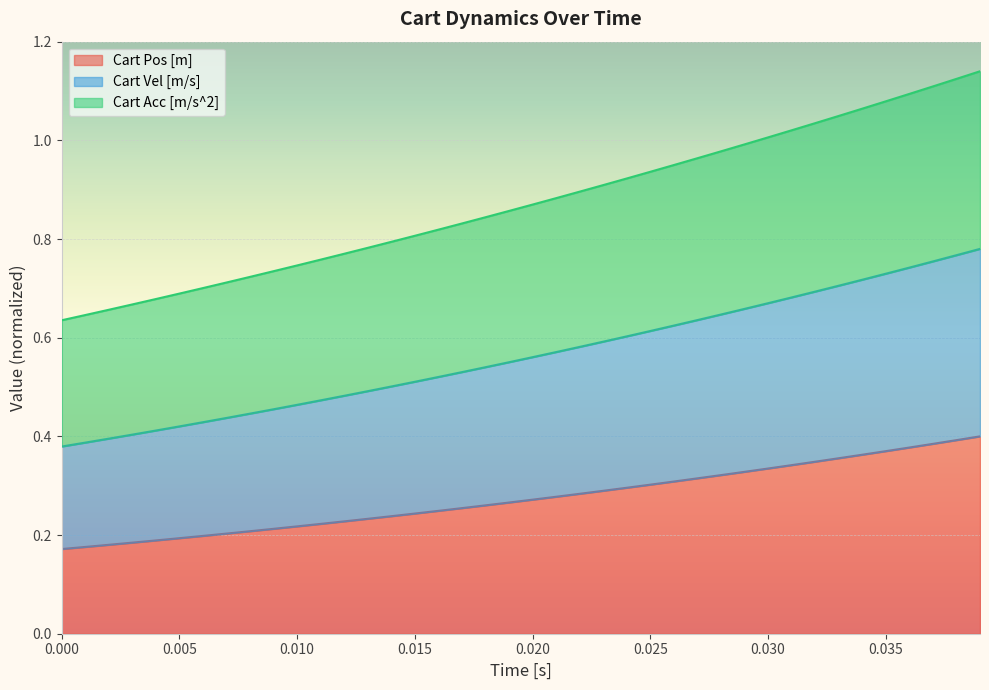

Does the chart display data point markers on the line(s)?

No